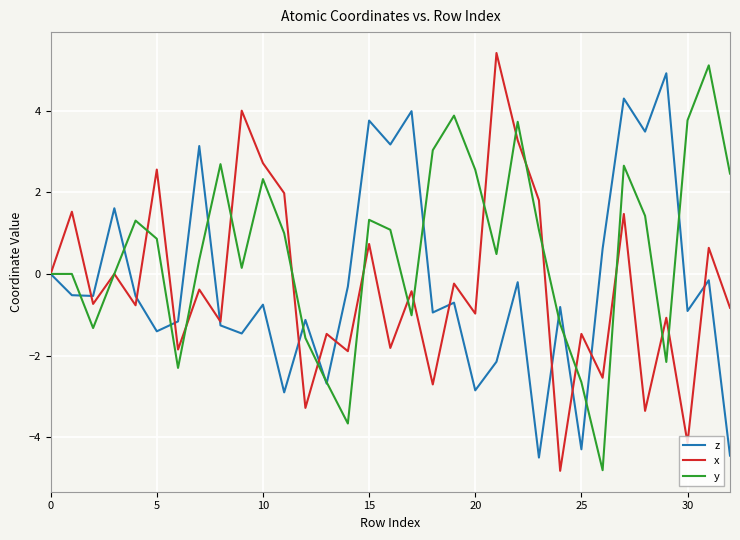

How many lines are shown in the chart?

3